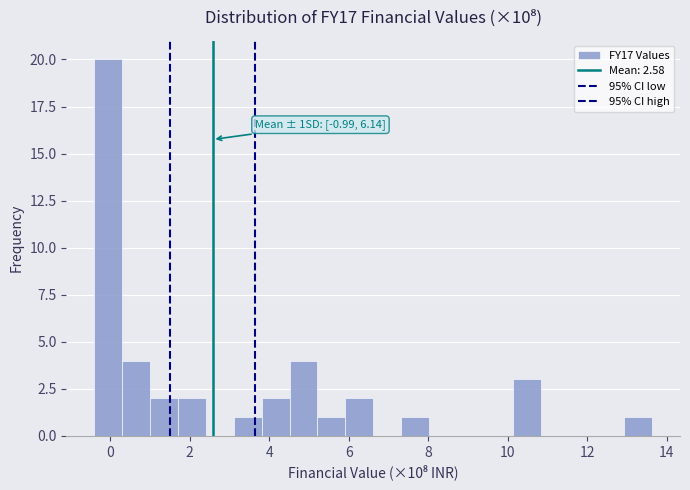

Around what value on the x-axis is the tallest bar? Give the approximate position of its centre, as read against the axis.

0.0